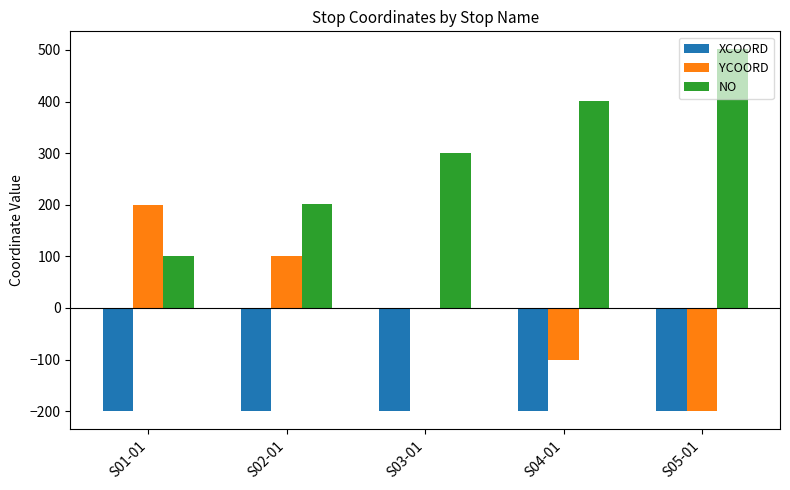

At which label does NO reach its peak?

S05-01